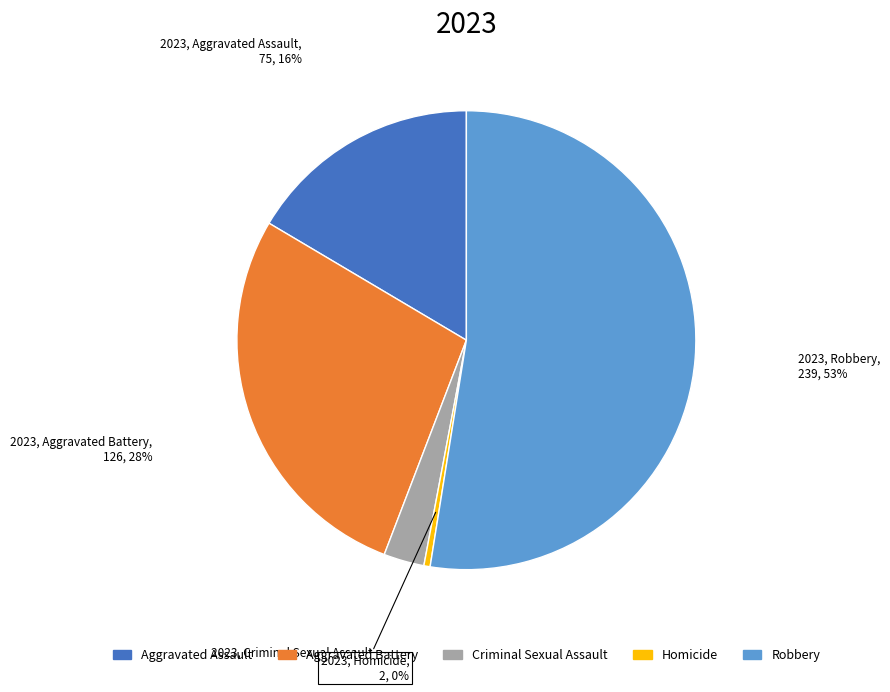

Rank the categories by value from lowest to highest.

Homicide, Criminal Sexual Assault, Aggravated Assault, Aggravated Battery, Robbery